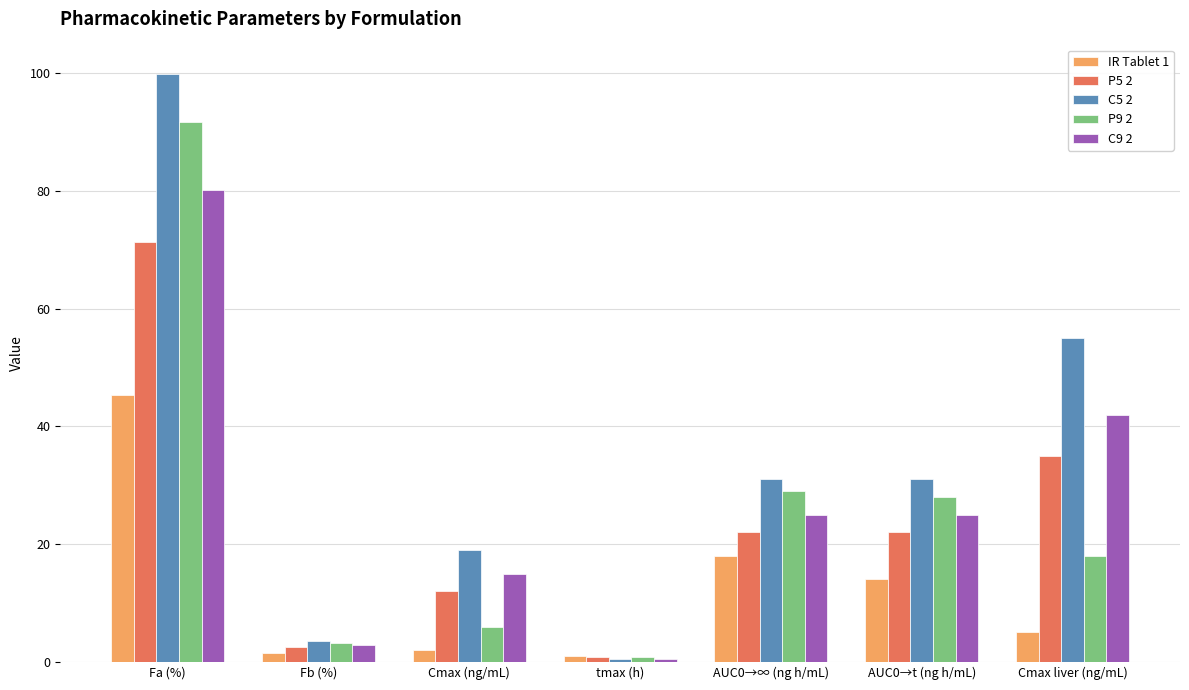

What is the label of the 6th bar from the left?

AUC0→t (ng h/mL)